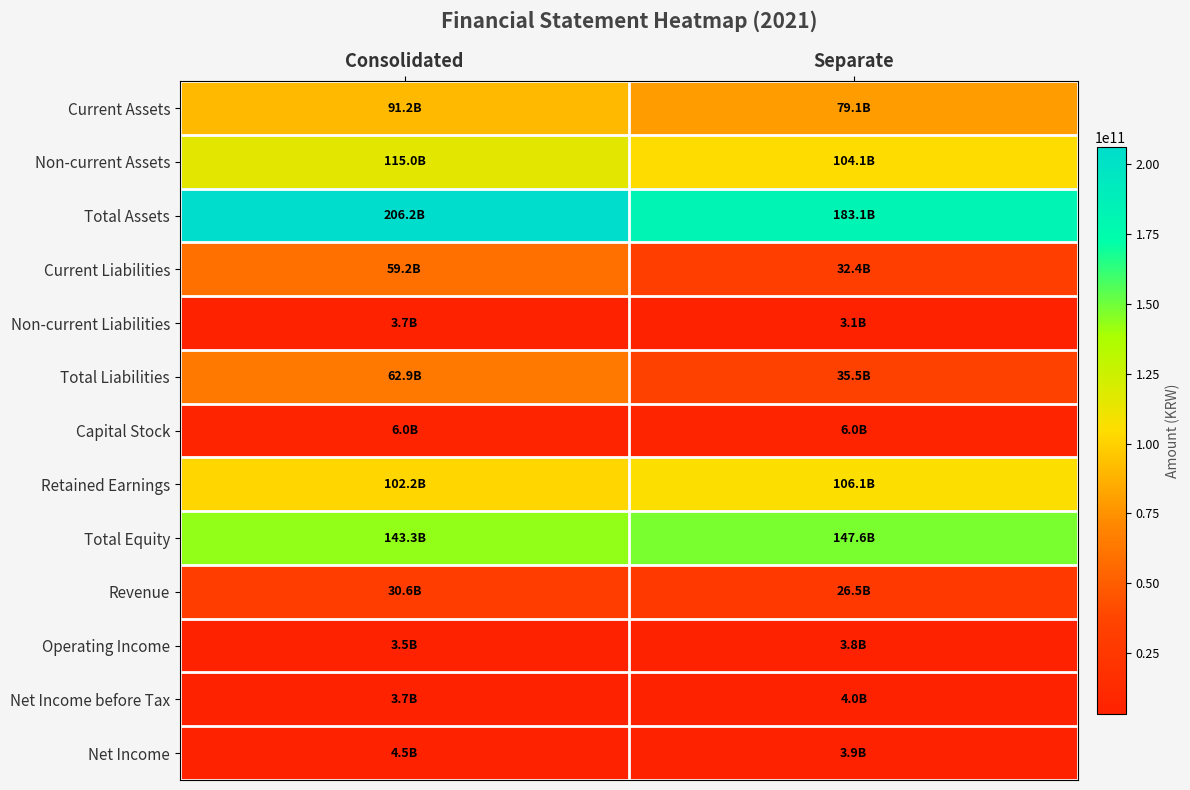

Which series changed the most between Consolidated and Separate?

Total Liabilities